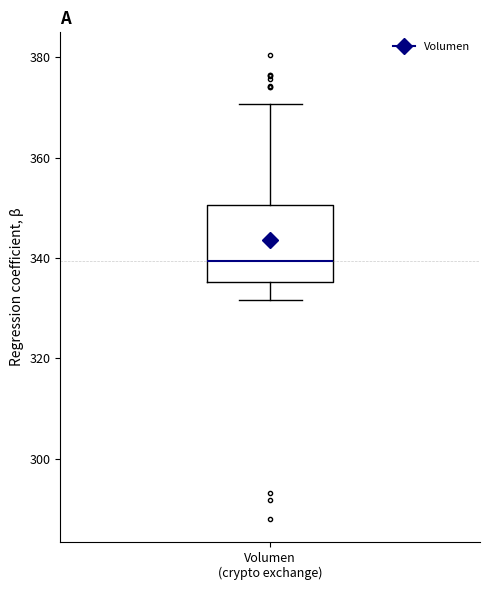

Where is the upper edge of the box for Volumen (crypto exchange) on the y-axis? The values are not printed on the chart, so give them approximately, as read against the axis.

350